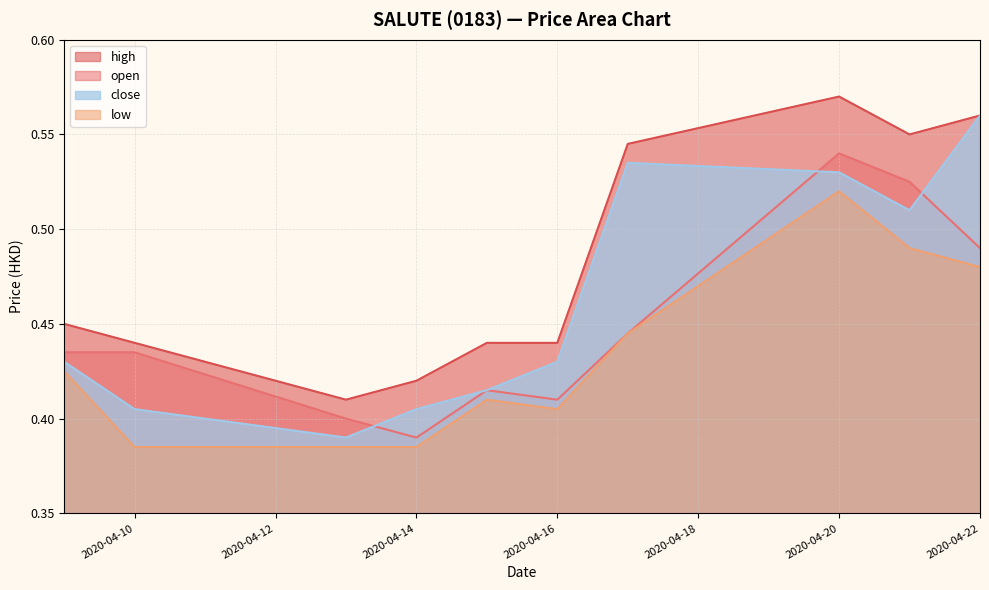

True or false: low and close cross at least once.

False